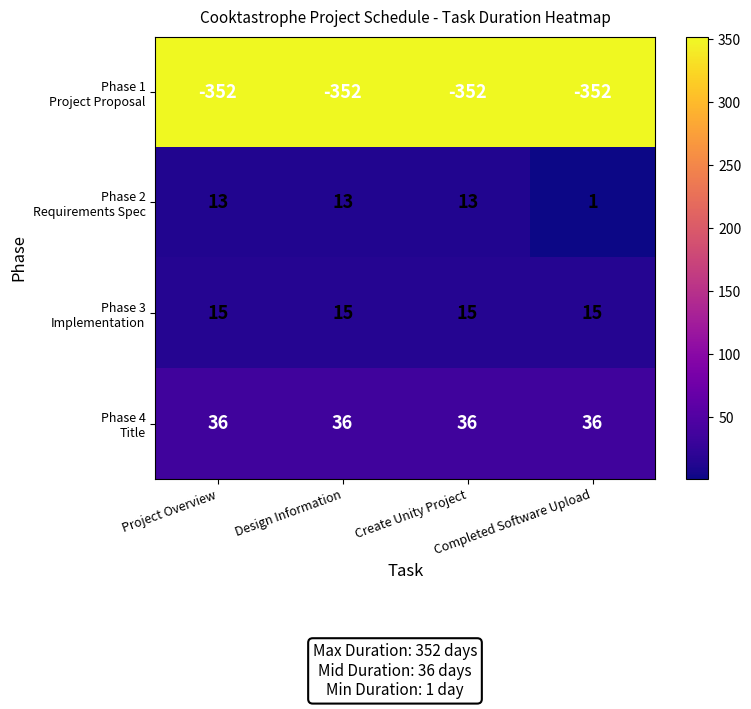

What is the maximum value shown in the chart?

36